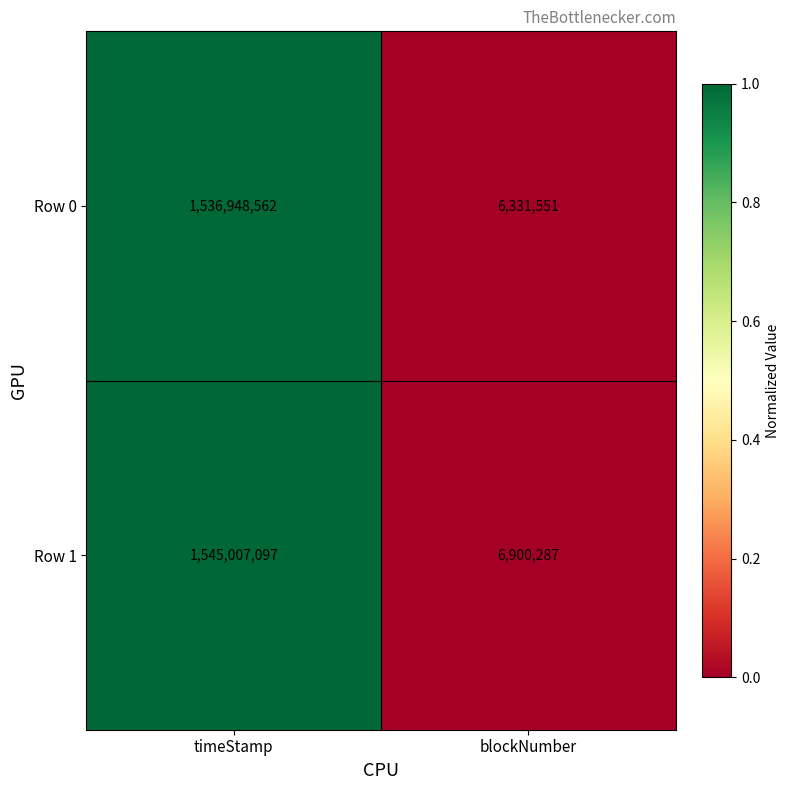

How many series are shown in this chart?

2